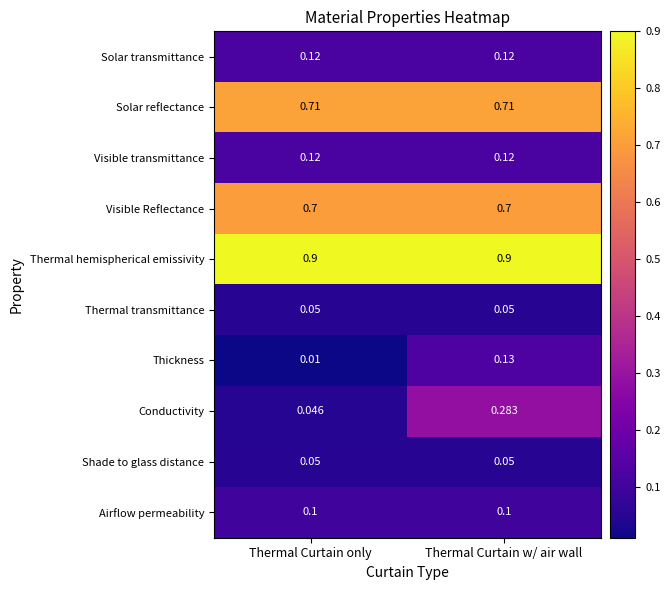

What is the greatest value displayed?

0.9